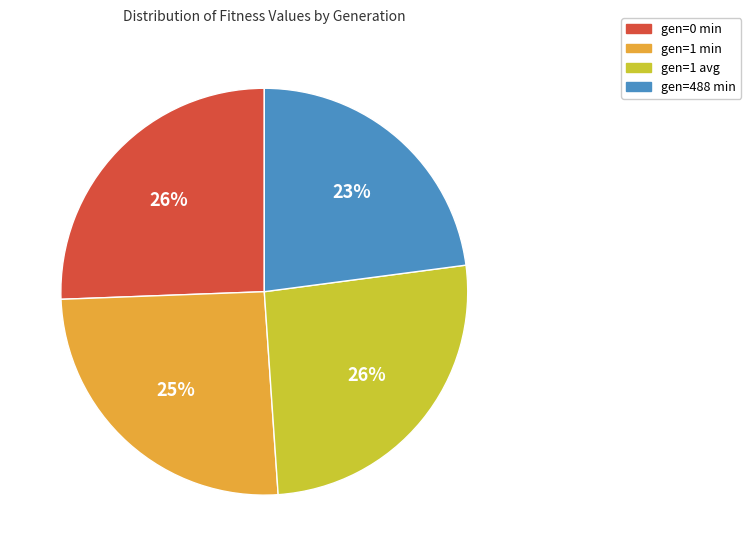

Approximately how many times larger is the value at gen=488 min compared to gen=1 min?

0.9